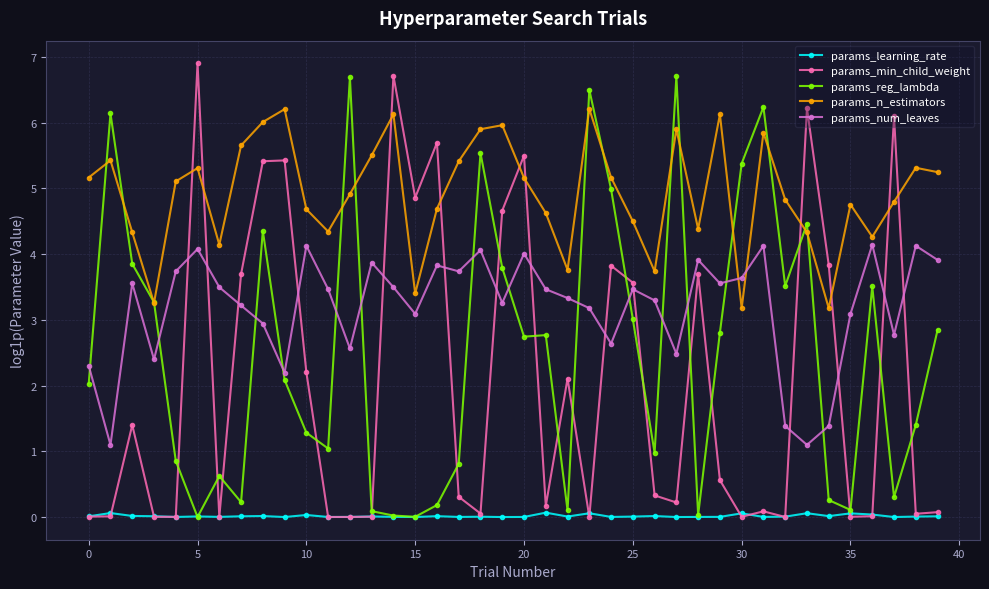

What is the value of the params_reg_lambda point at the 13th from the left?

6.7